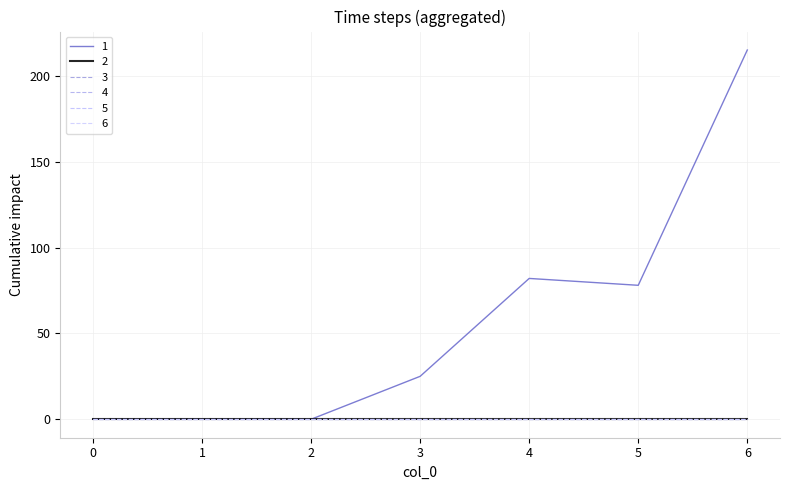

True or false: 3 and 6 cross at least once.

False